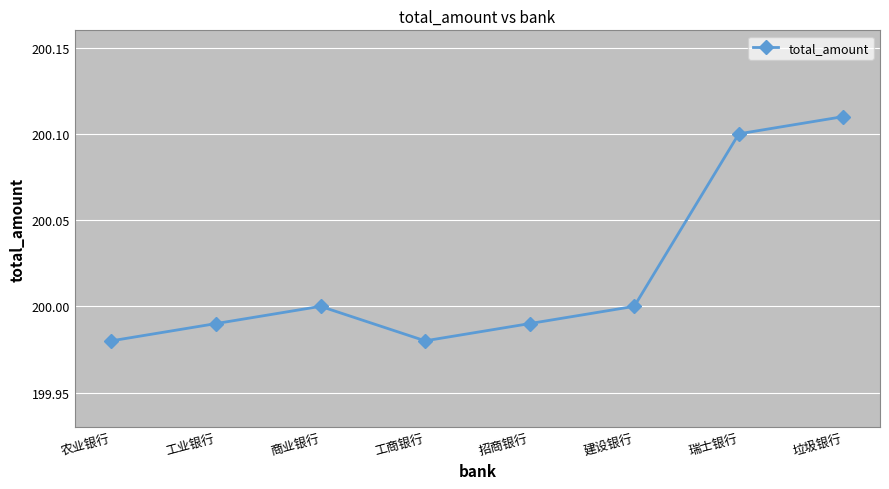

How many interior local valleys (lower than both neighbors) does the data have?

1